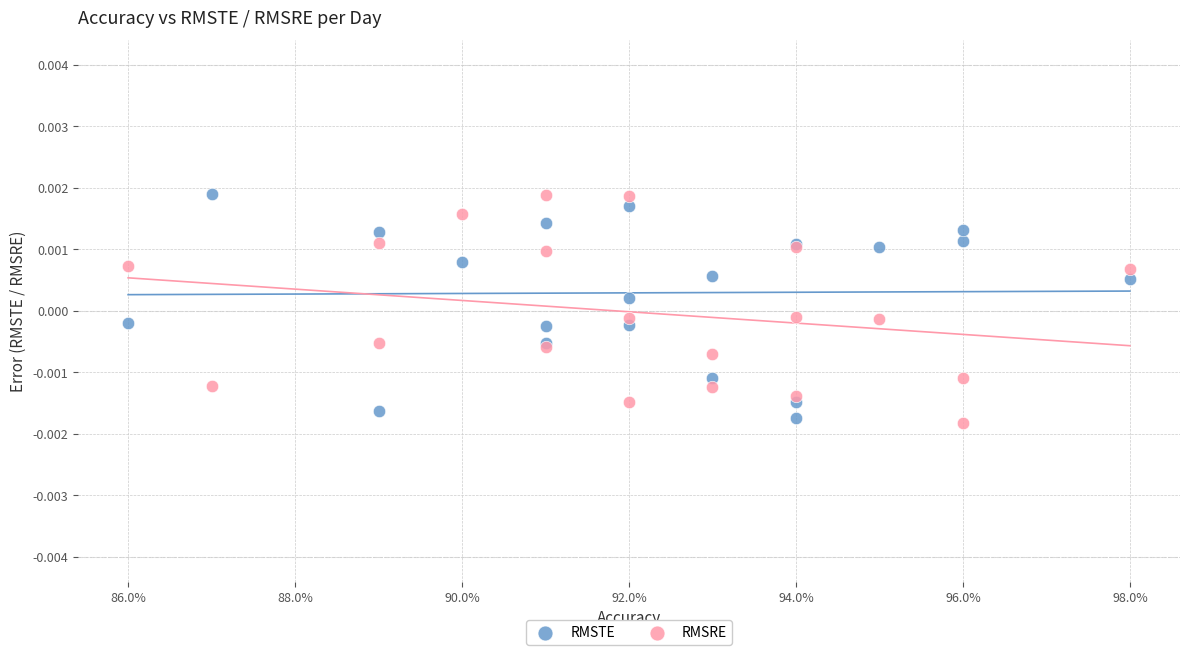

Which series contains the lowest Y value?

RMSRE